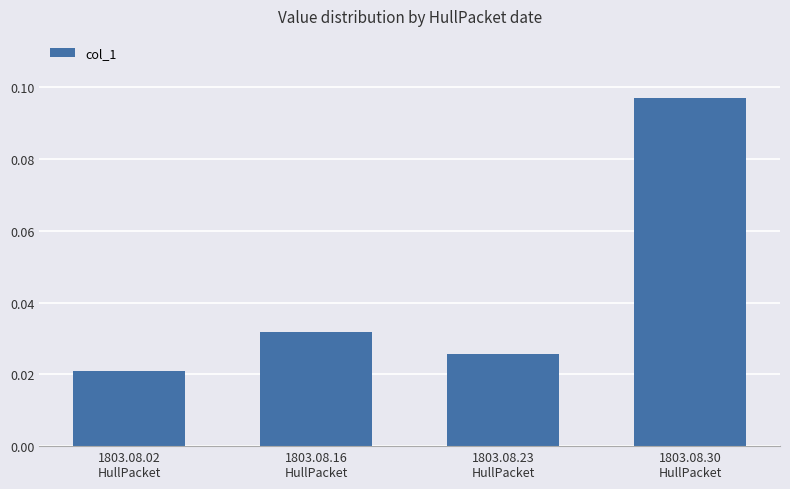

Count the values in the range 0 to 1.

4